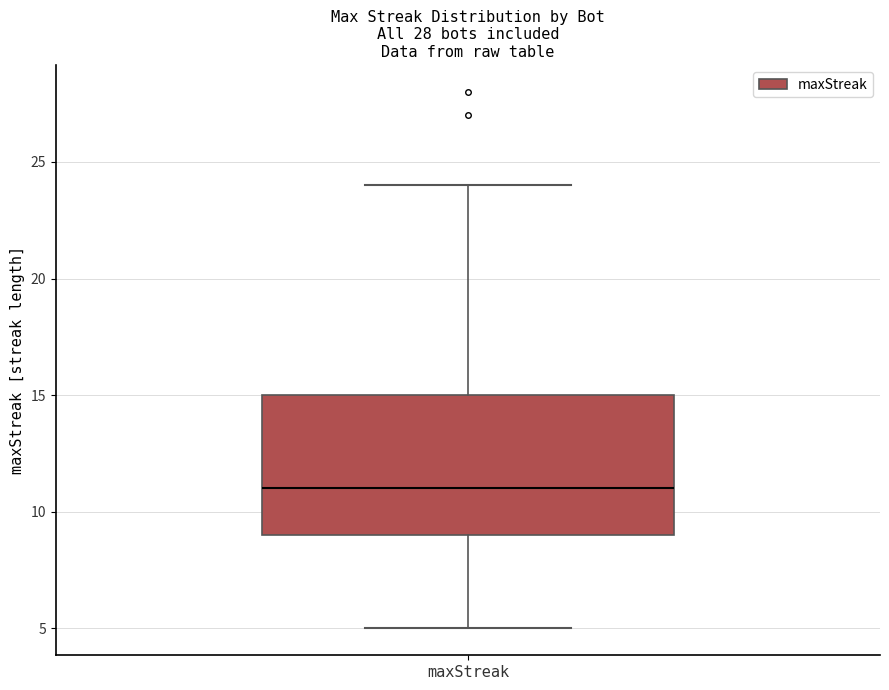

Transcribe this box plot: give where the median line is, the range the box spans, and where the two whiskers end, as read against the y-axis. The values are not printed on the chart, so give them approximately, as read against the axis.

median 11, box 9 to 15, whiskers 5 to 24